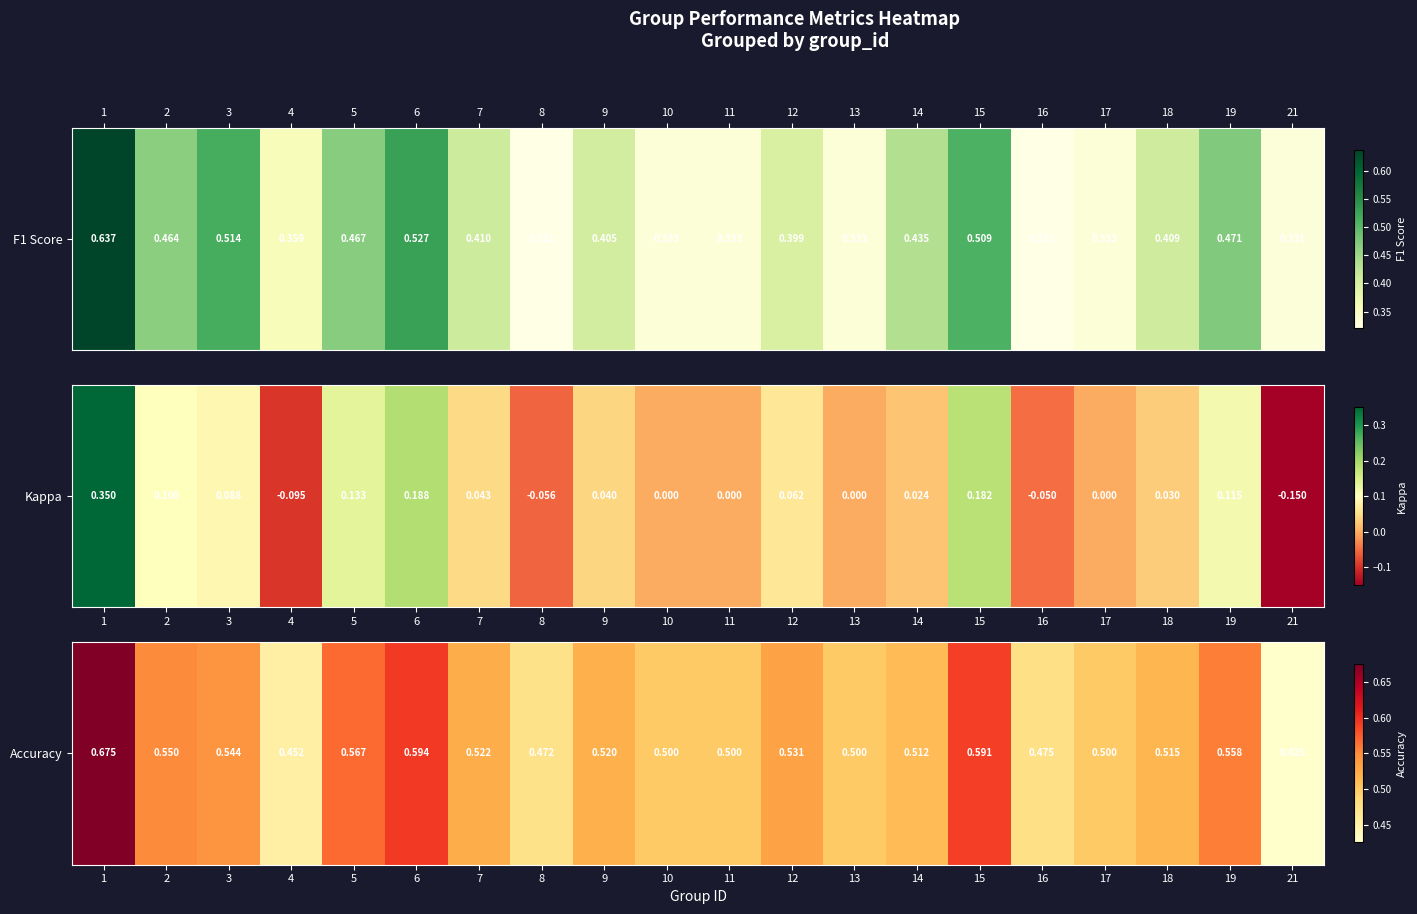

Rank the categories by value from highest to lowest.

1, 6, 15, 5, 19, 2, 3, 12, 7, 9, 18, 14, 10, 11, 13, 17, 16, 8, 4, 21